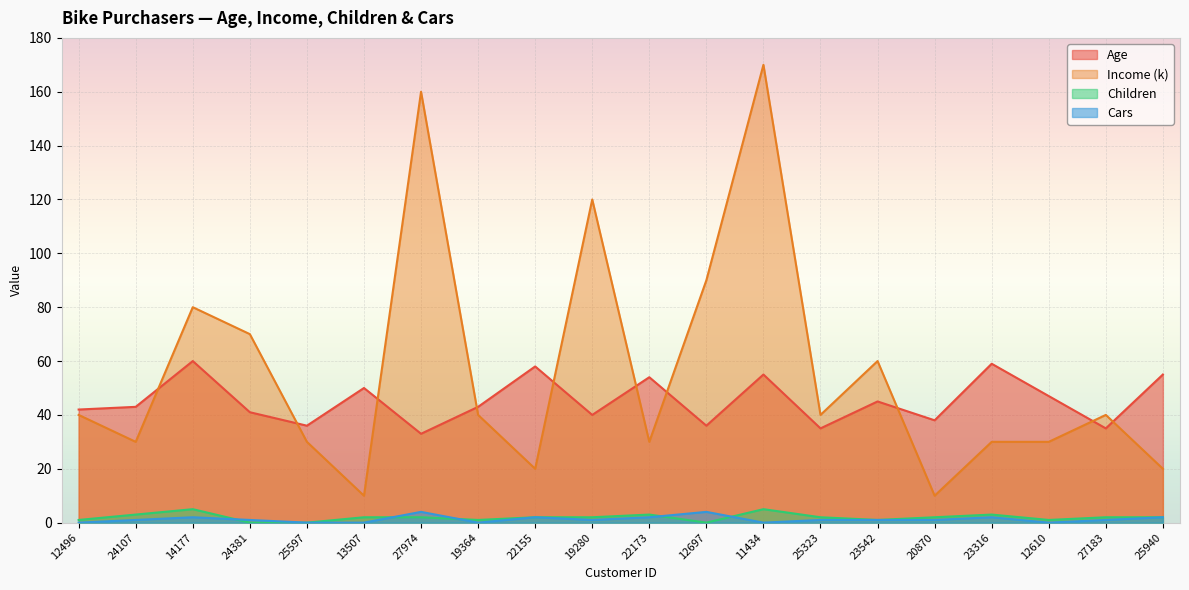

What is the approximate value of Income (k) at 11434, to the nearest 50?

150